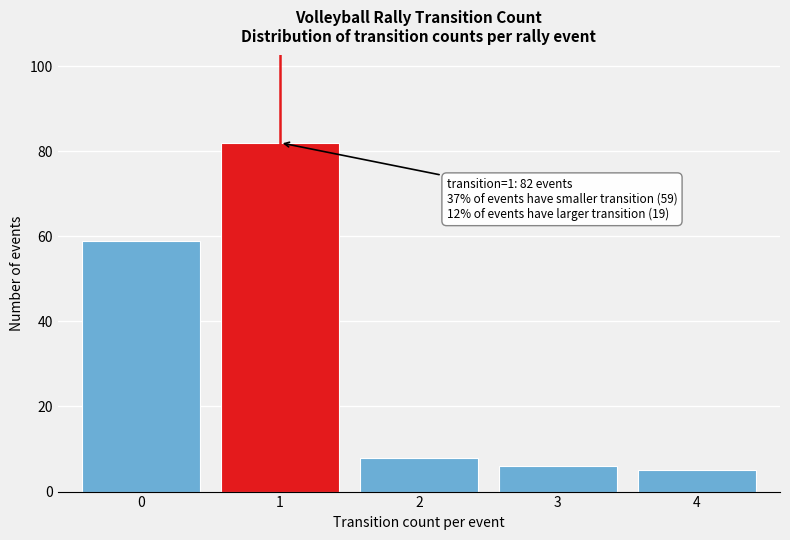

Which range on the x-axis has the tallest bar?

0.5 to 1.5